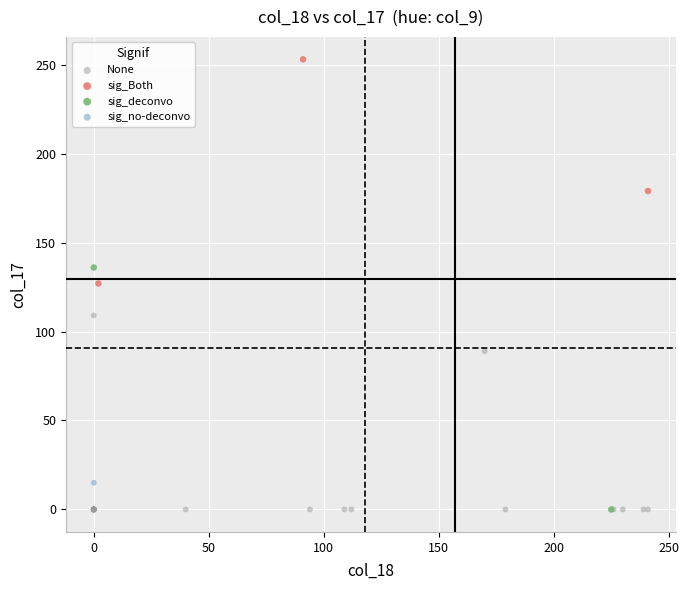

Which series reaches the maximum Y coordinate?

sig_Both